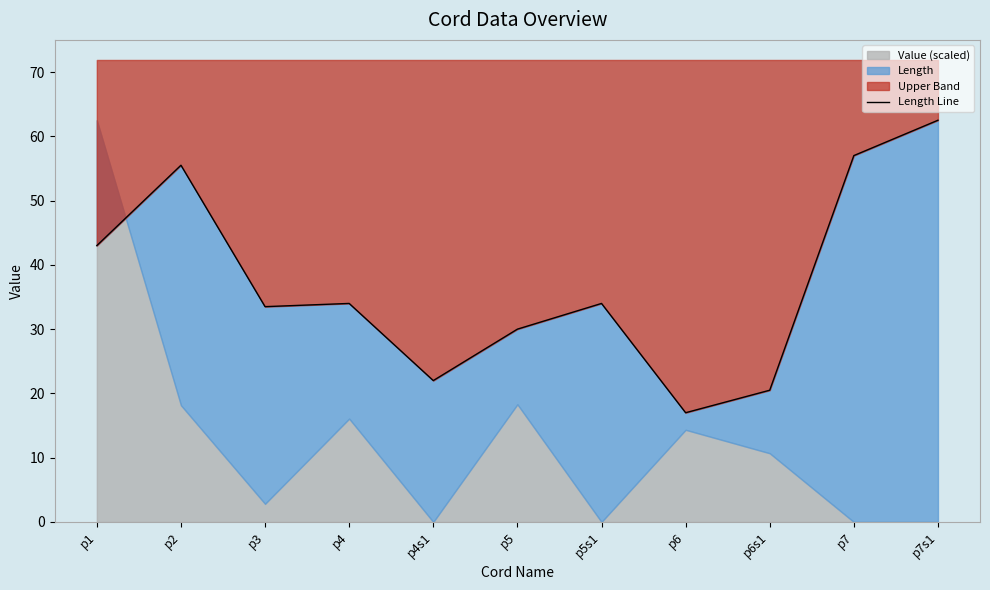

Which has a higher value, p7s1 or p3?

p7s1